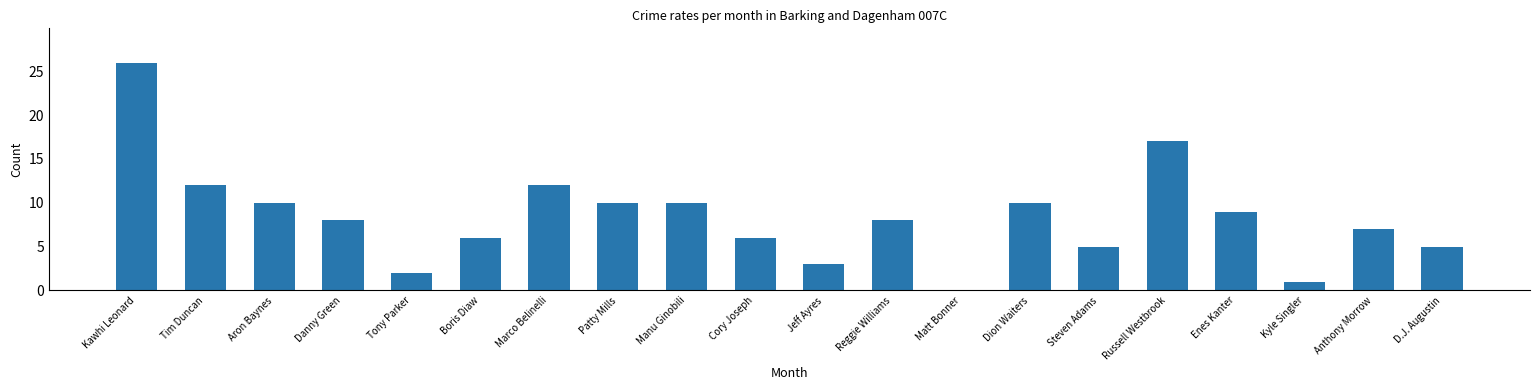

What is the sum of all values?

167